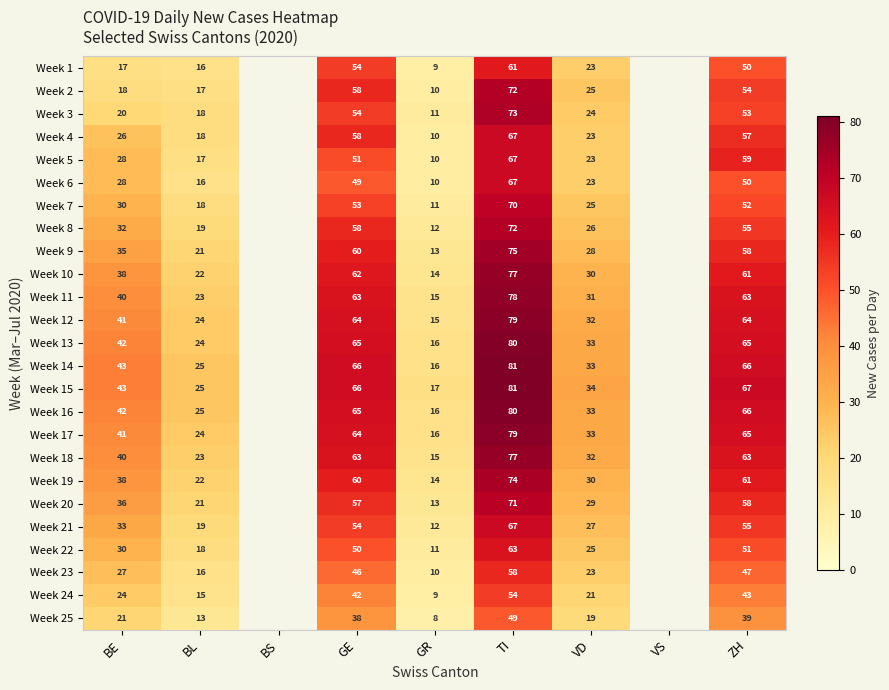

What is the sum of the Week 11 values at GE and BE?

103